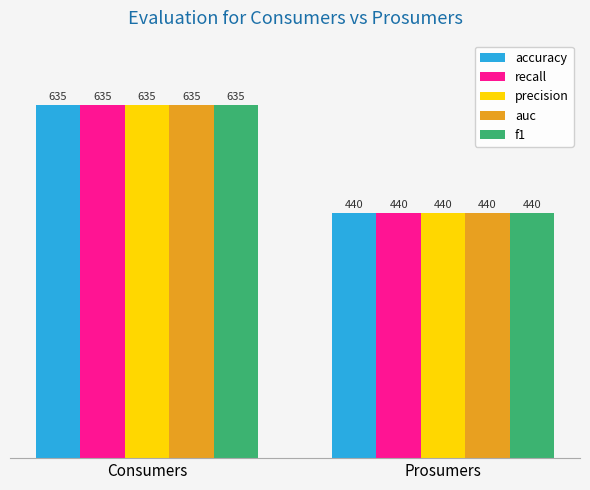

What is the sum of the auc values at Consumers and Prosumers?

1075